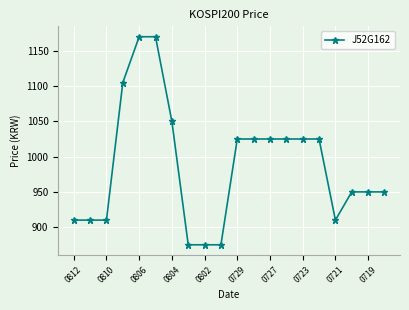

What is the value of the 9th point from the left?

875